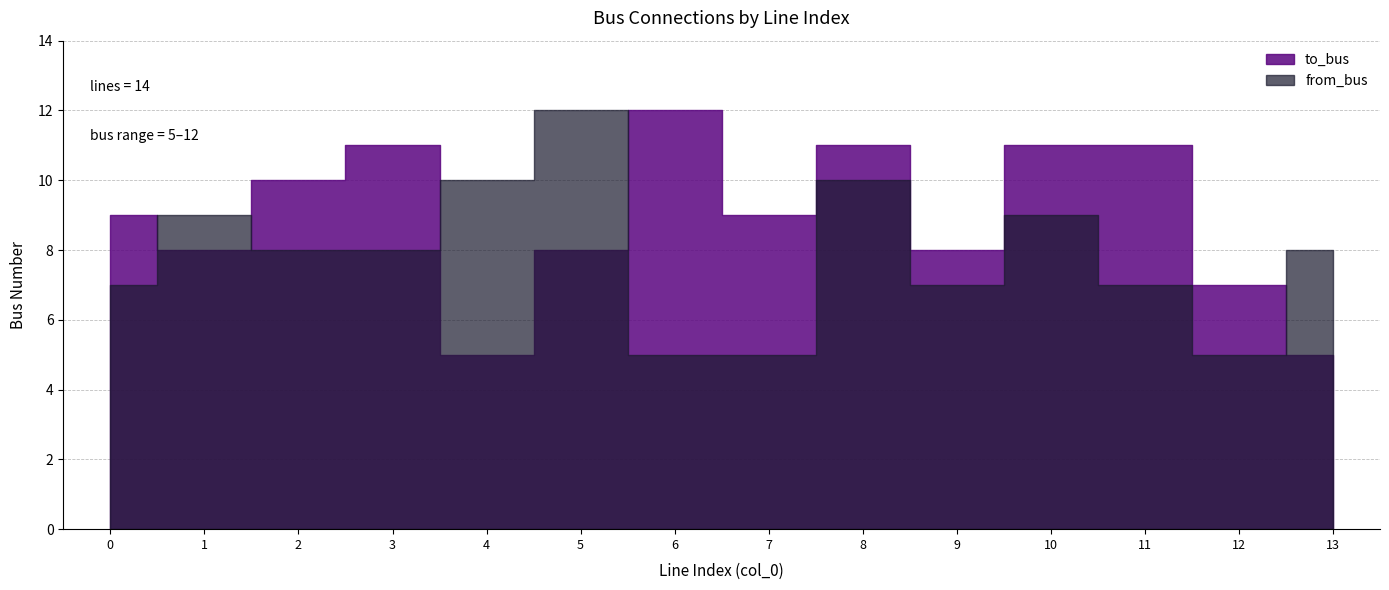

True or false: to_bus has more than 2 interior local peaks.

True